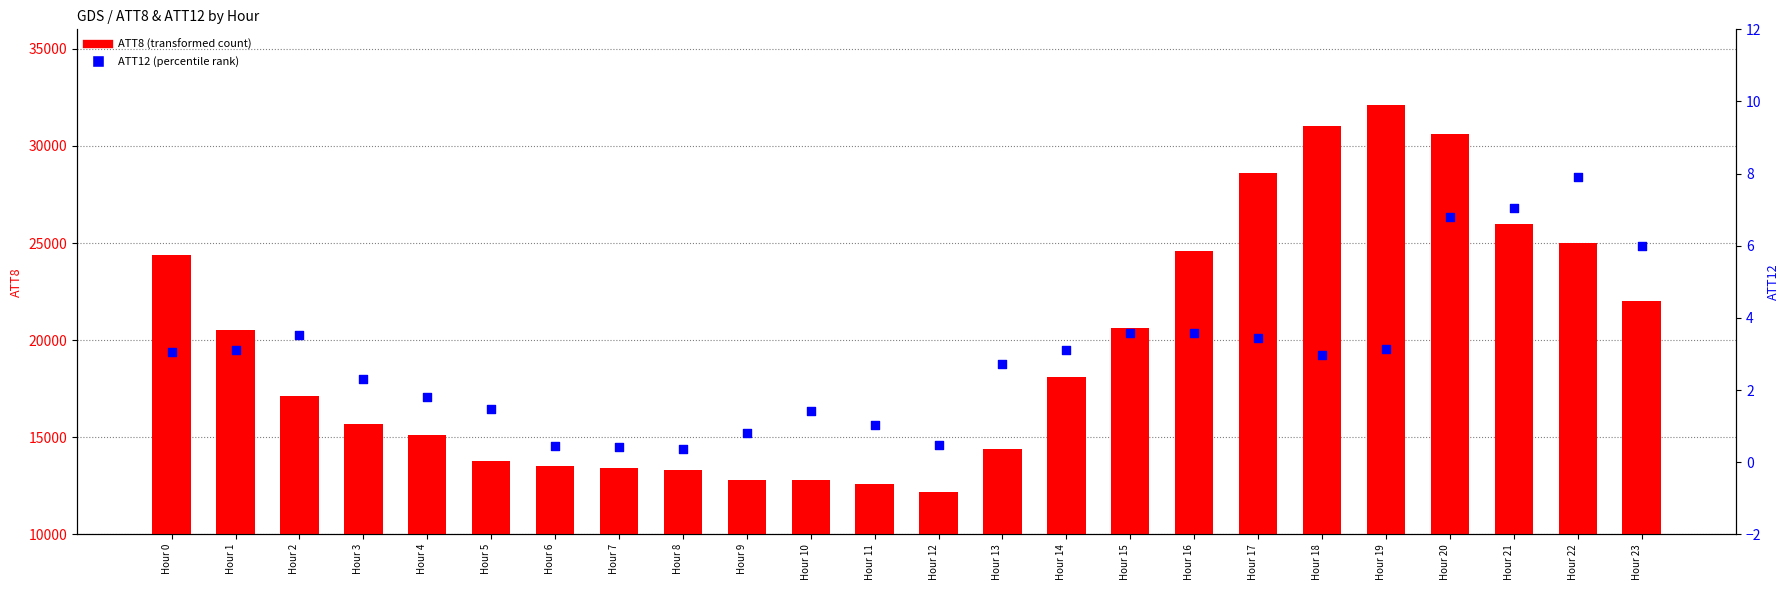

Which series reaches the minimum Y coordinate?

ATT12 (secondary)